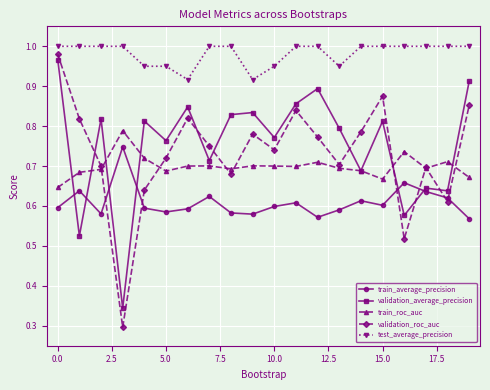

Which series has the largest total across all categories?

test_average_precision